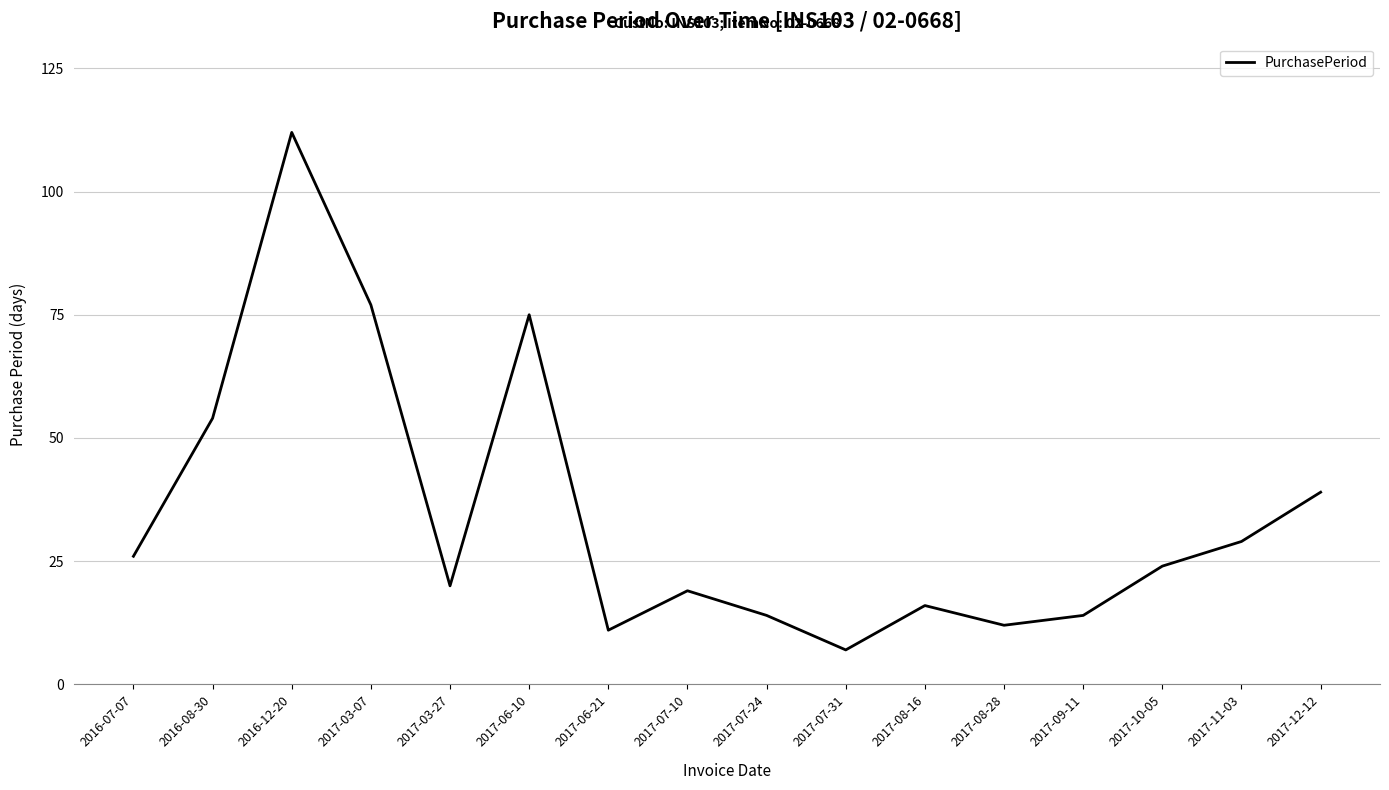

What is the smallest value displayed?

7